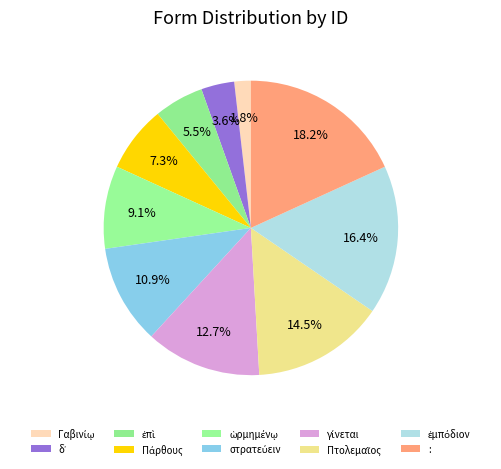

How many segments does this pie chart have?

10